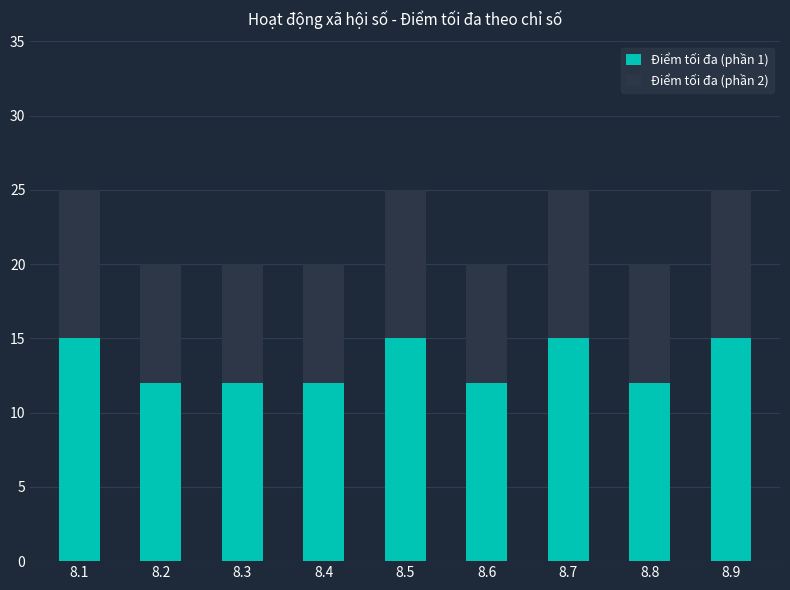

What is the difference between the Điểm tối đa (phần 1) values at 8.3 and 8.9?

3